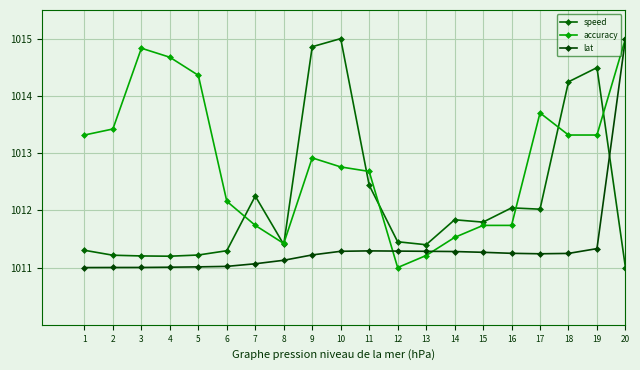

Where do accuracy and speed first cross each other?

6 and 7